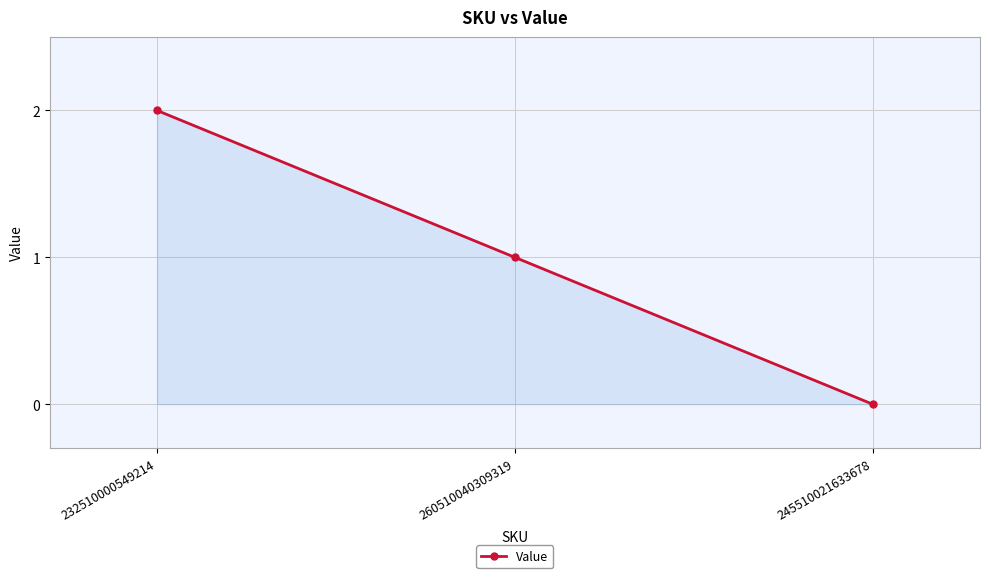

True or false: the data shows 1 at 232510000549214.

False